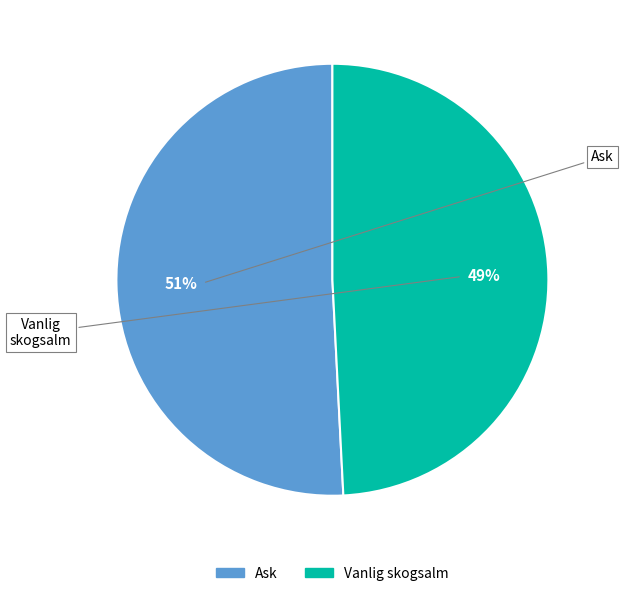

Between Ask and Vanlig skogsalm, which is larger?

Ask